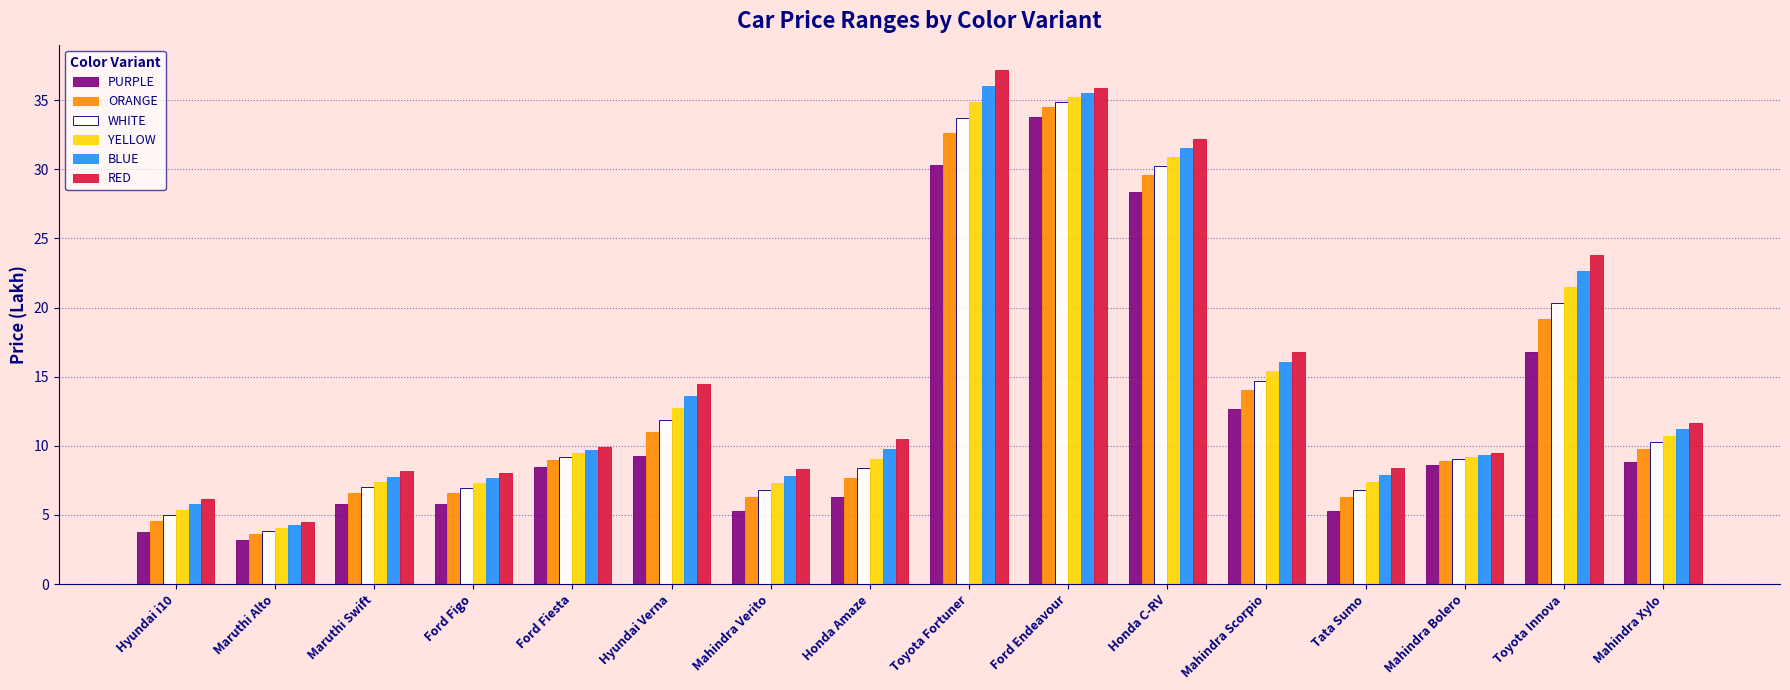

What is the approximate value of PURPLE at Ford Fiesta?

8.5